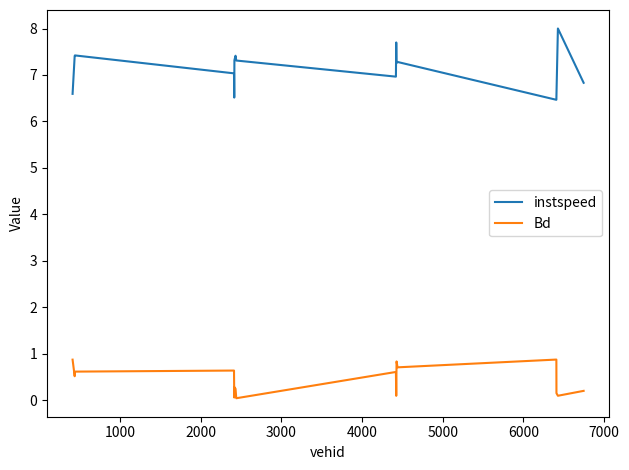

Is this an area chart (filled region under the line)?

No